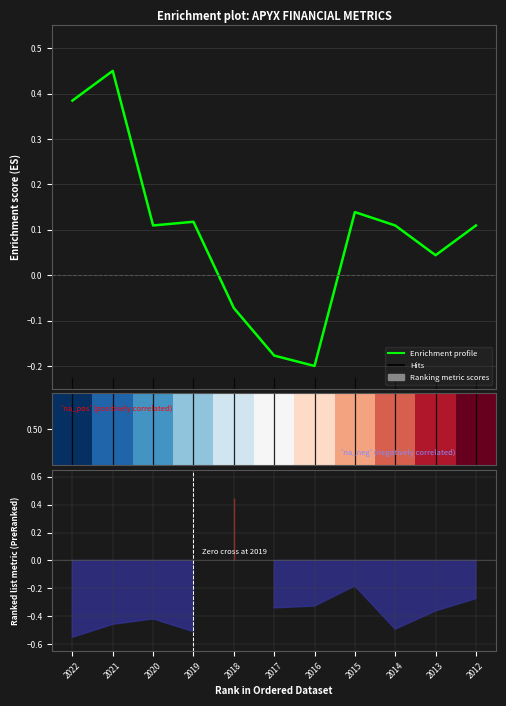

Which has a higher value, 2019 or 2013?

2019